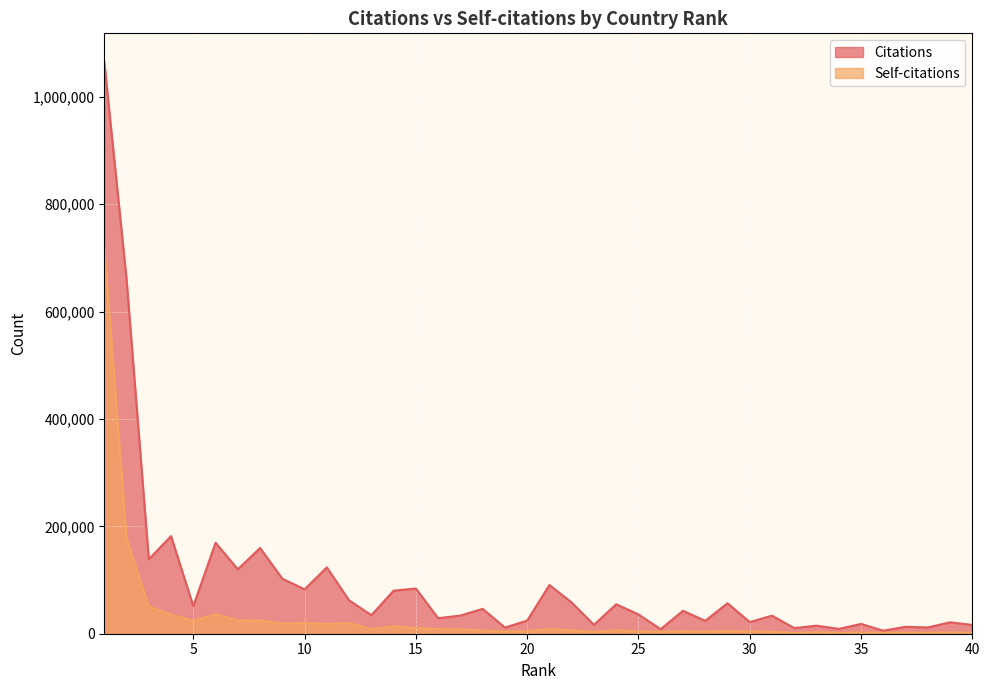

Rank the series by their maximum value, from highest to lowest.

Citations, Self-citations